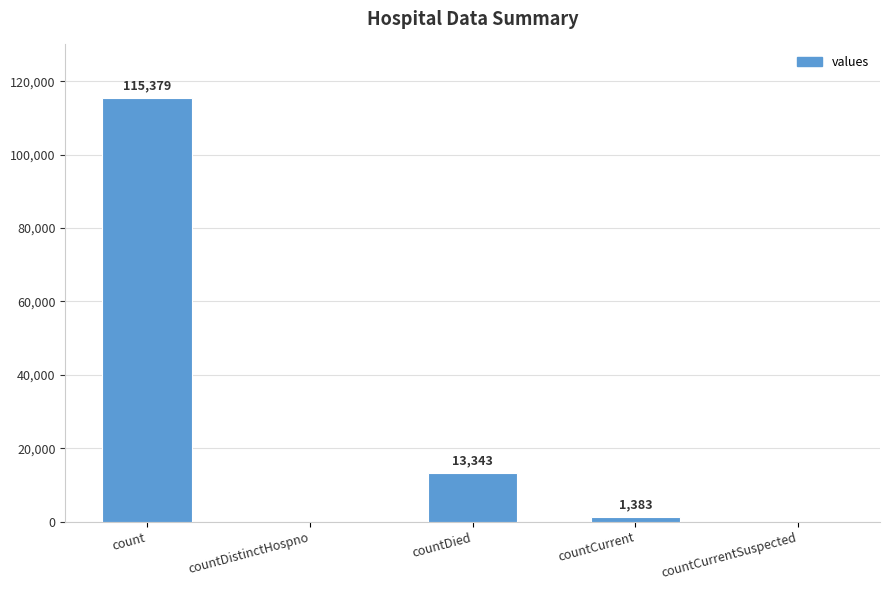

What is the sum of the values at count and countDistinctHospno?

115379